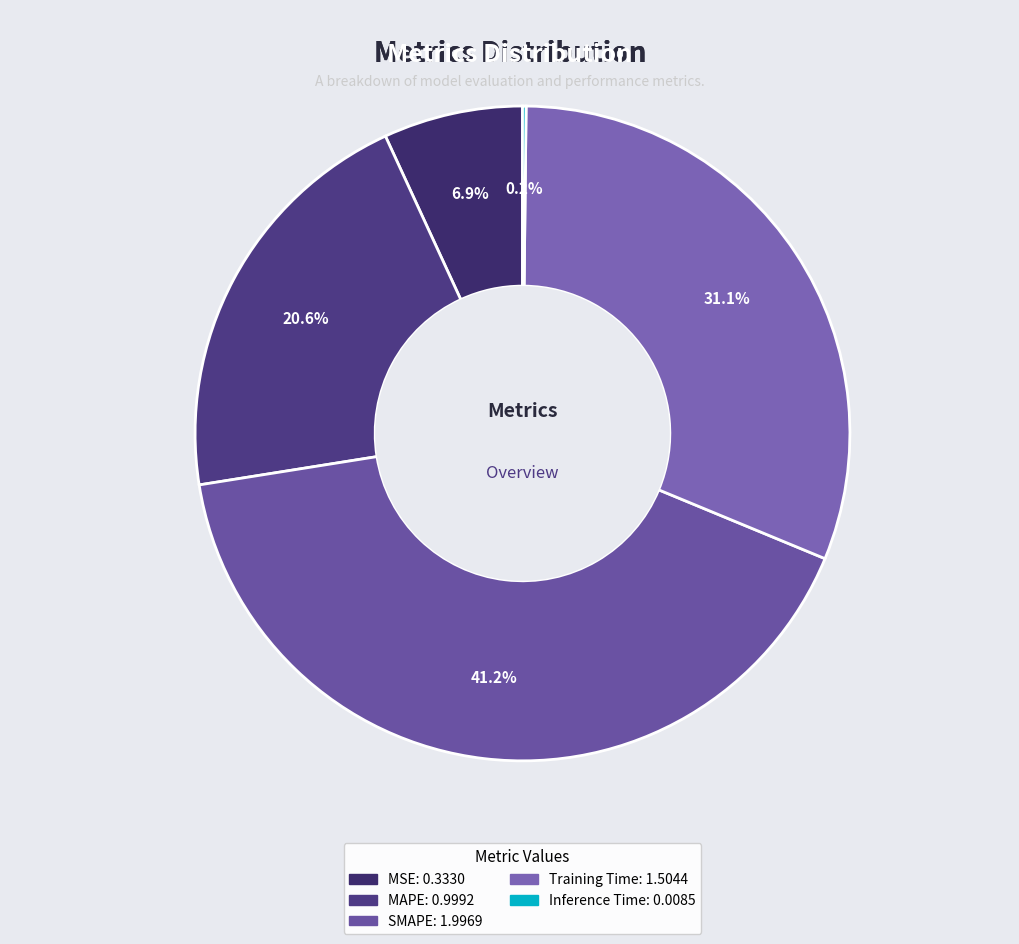

To the nearest percent, what is the average slice percentage?

20%